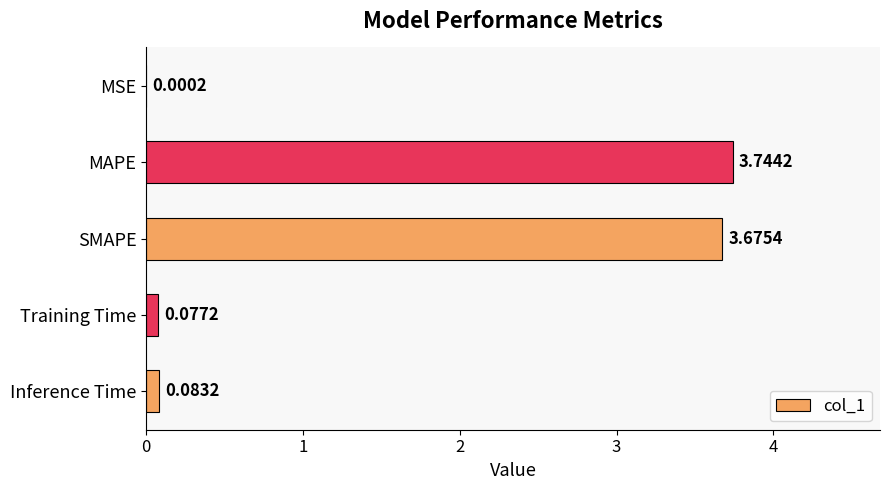

At which label is the value closest to 1?

Inference Time